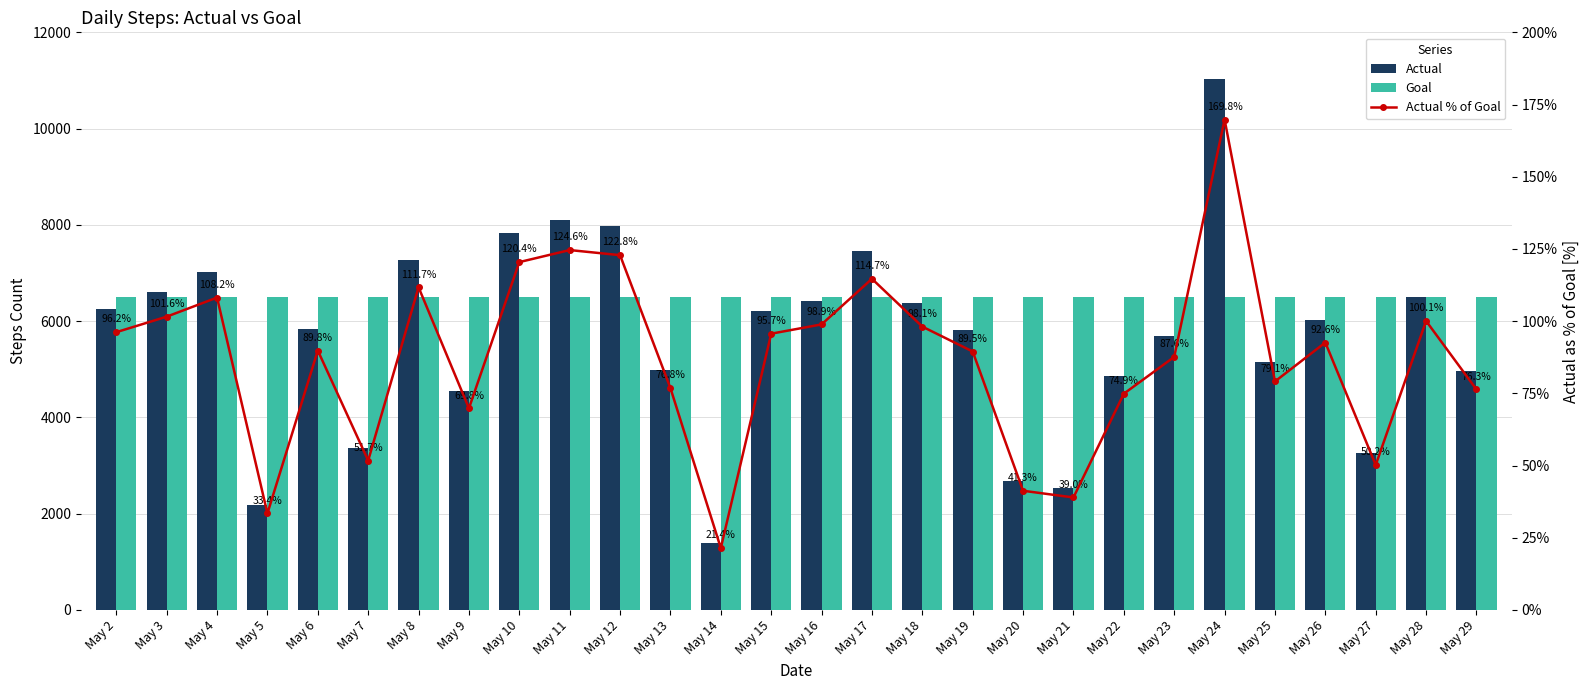

Between May 29 and May 15, which is larger?

May 15